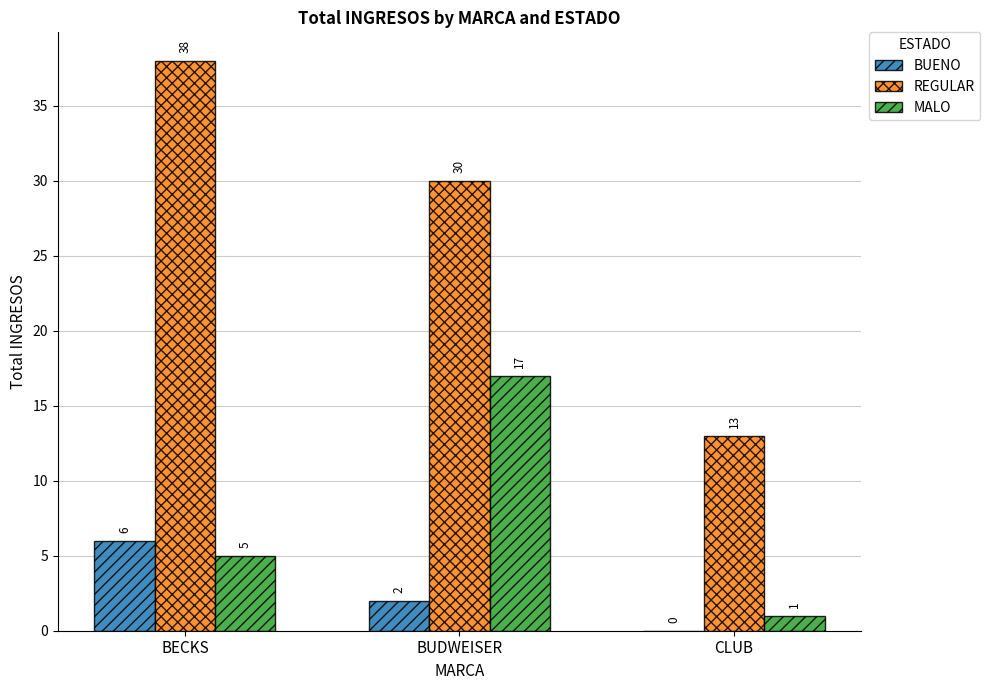

At which label does MALO reach its peak?

BUDWEISER